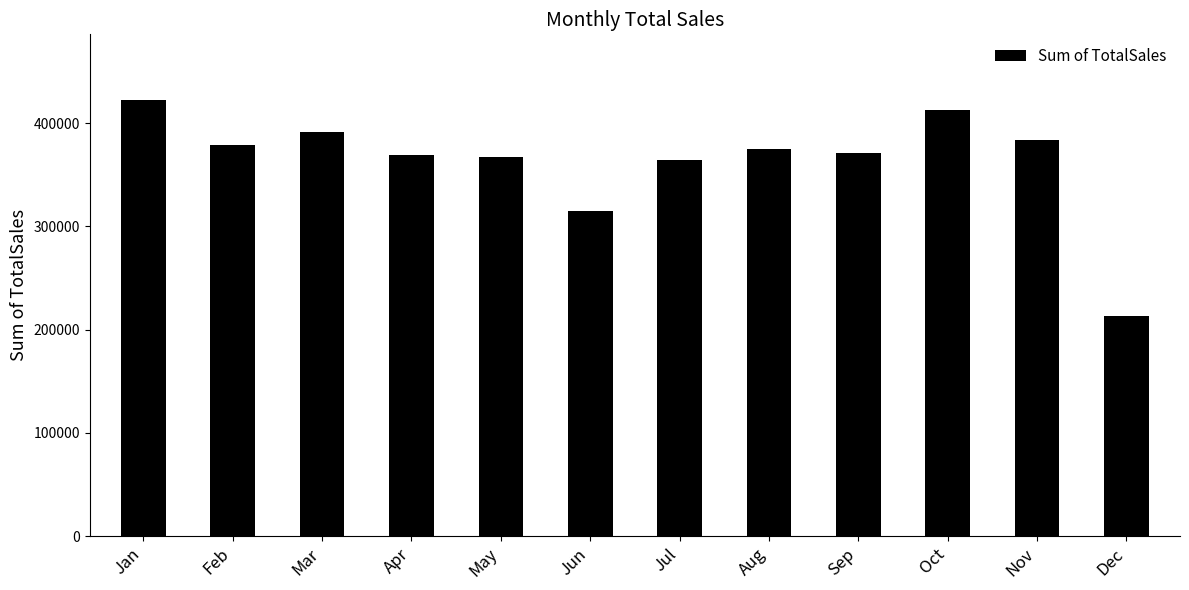

At which category does the chart reach its minimum across all series?

Dec